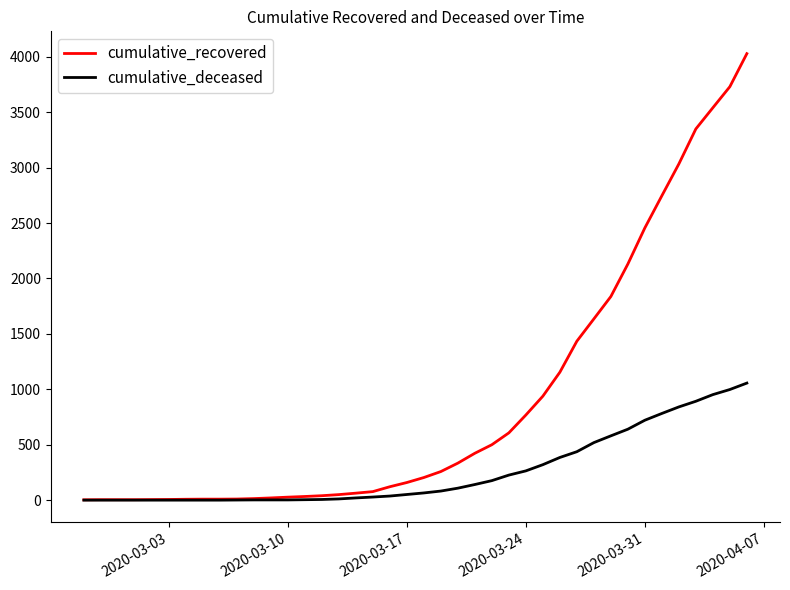

What is the sum of all cumulative_recovered values?

35770